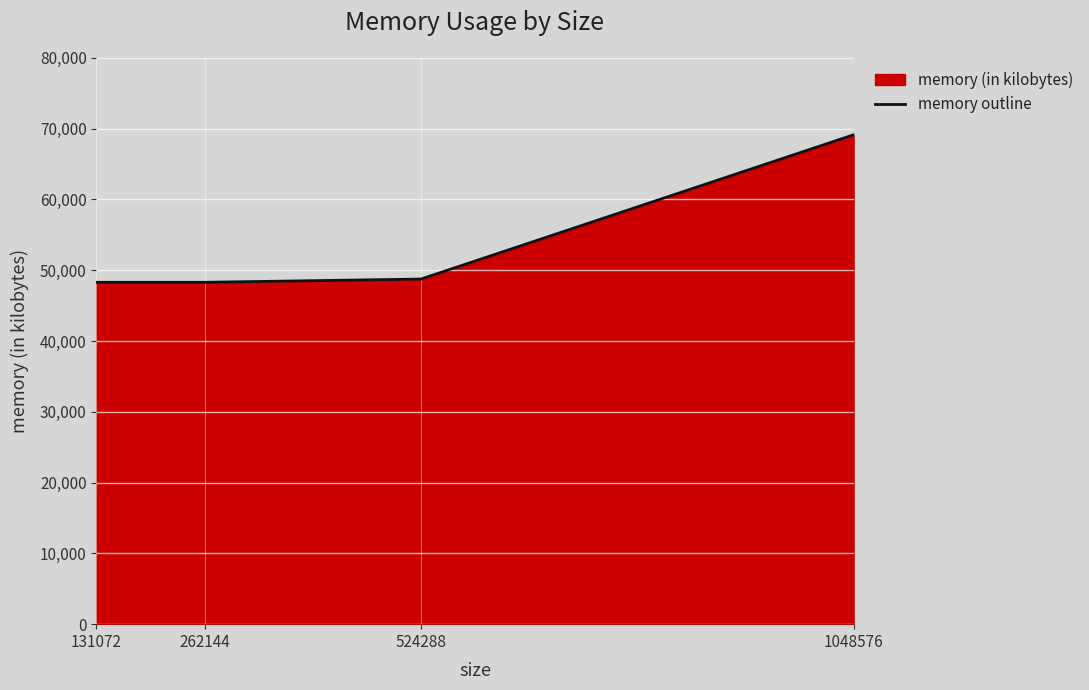

List the labels in order of value, smallest first.

131072, 262144, 524288, 1048576